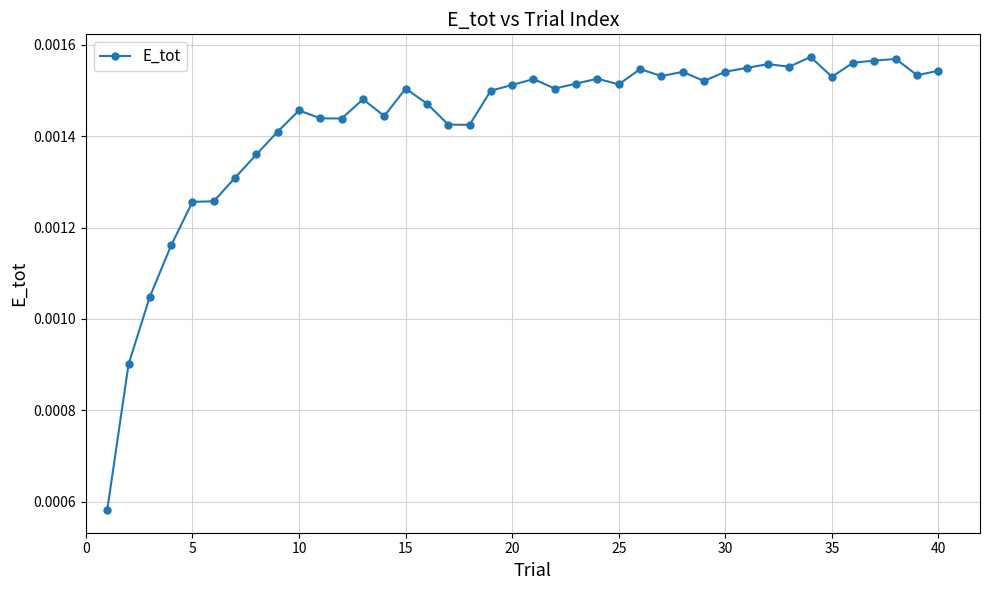

Count the values in the range 0 to 1.

40